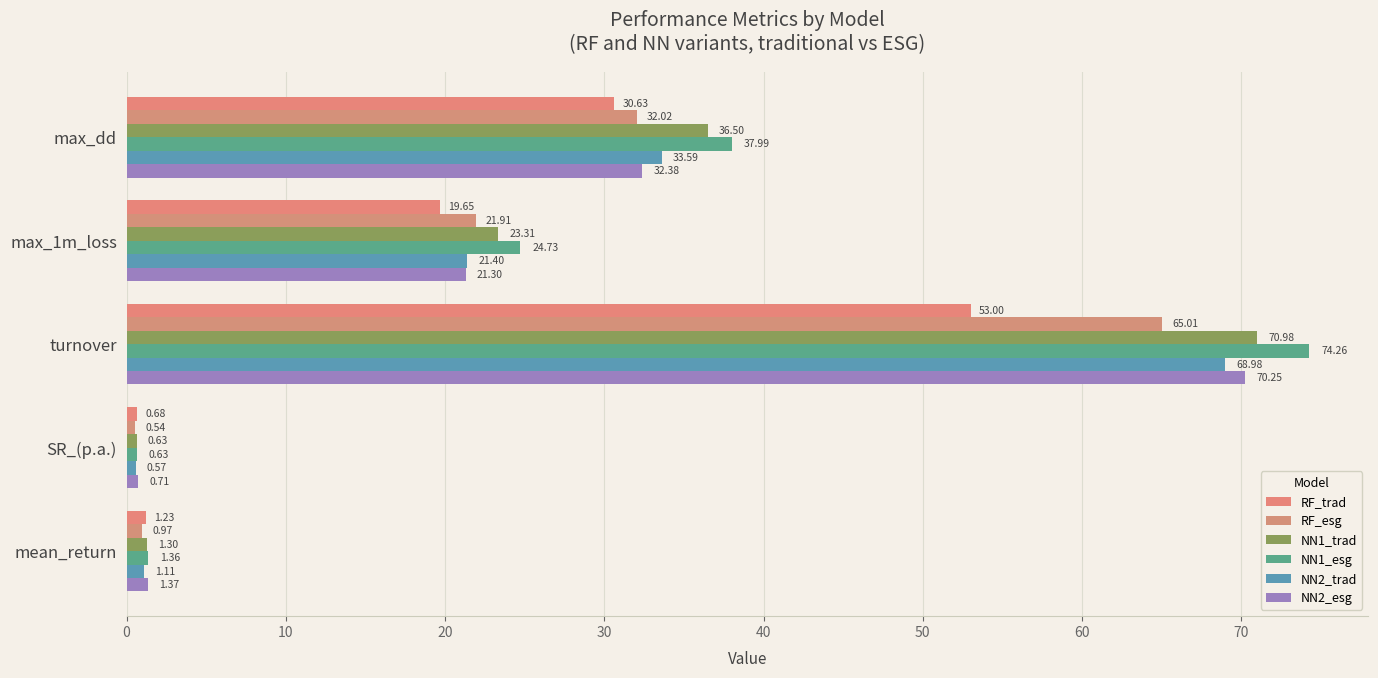

At which category does the chart reach its peak across all series?

turnover